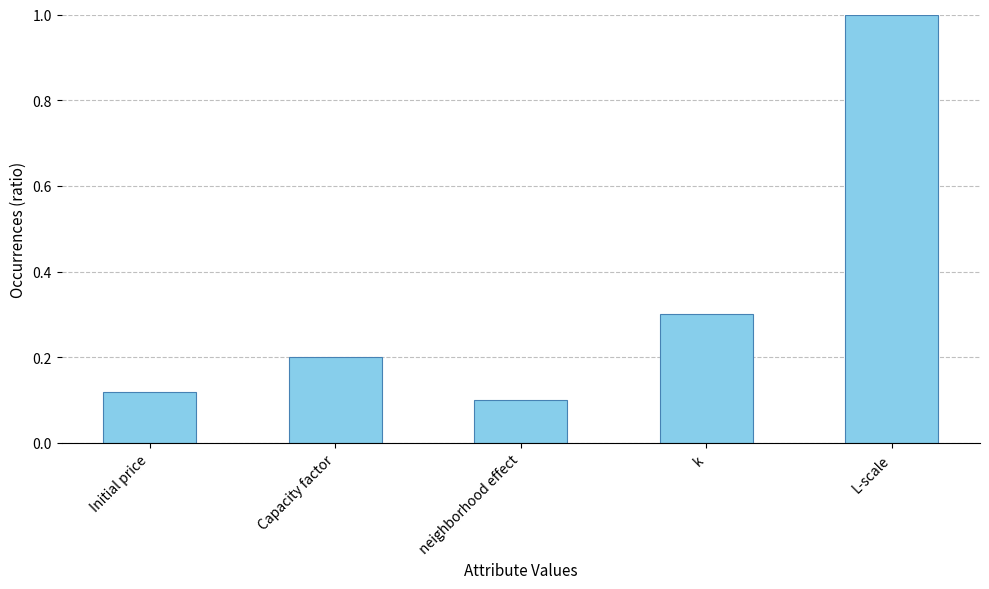

Which has a higher value, L-scale or Capacity factor?

L-scale